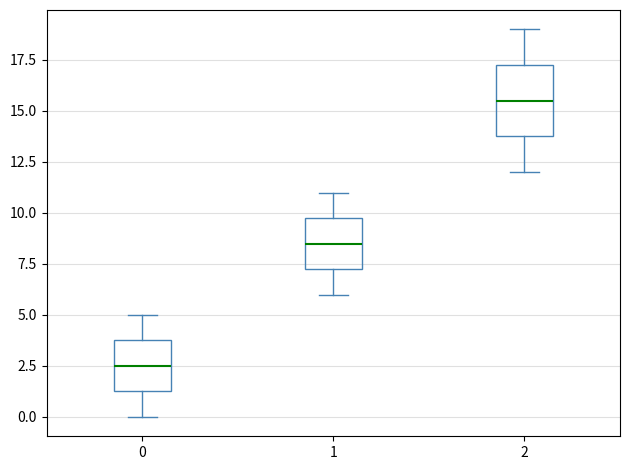

Reading left to right, read every box against the y-axis: the position of its median line, the range the box covers, and the ends of its whiskers. The values are not printed on the chart, so give them approximately, as read against the axis.

0: median 2.5, box 1.5 to 4.0, whiskers 0.0 to 5.0
1: median 8.5, box 7.5 to 10.0, whiskers 6.0 to 11.0
2: median 15.5, box 14.0 to 17.5, whiskers 12.0 to 19.0